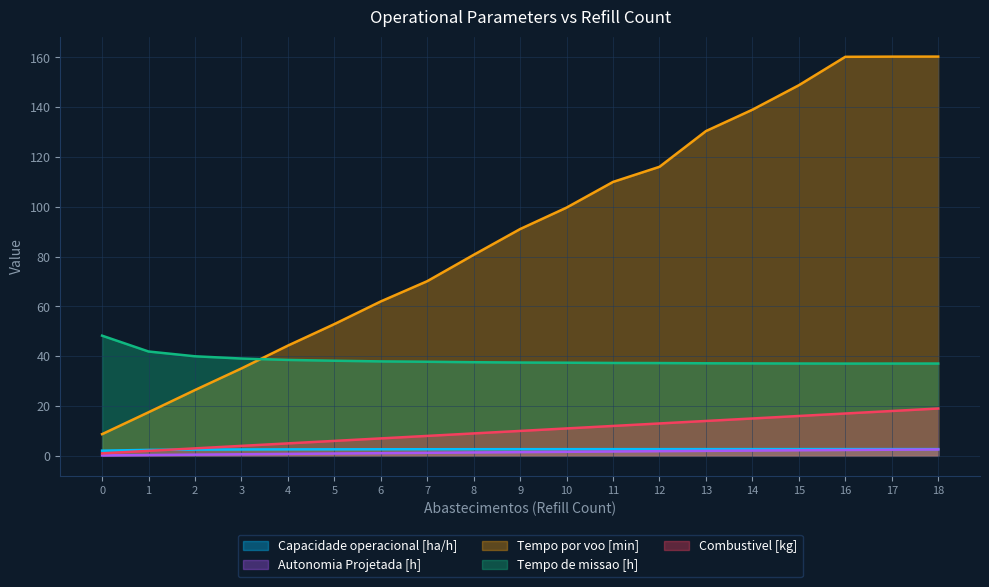

What is the total value across all series at 11?

163.7